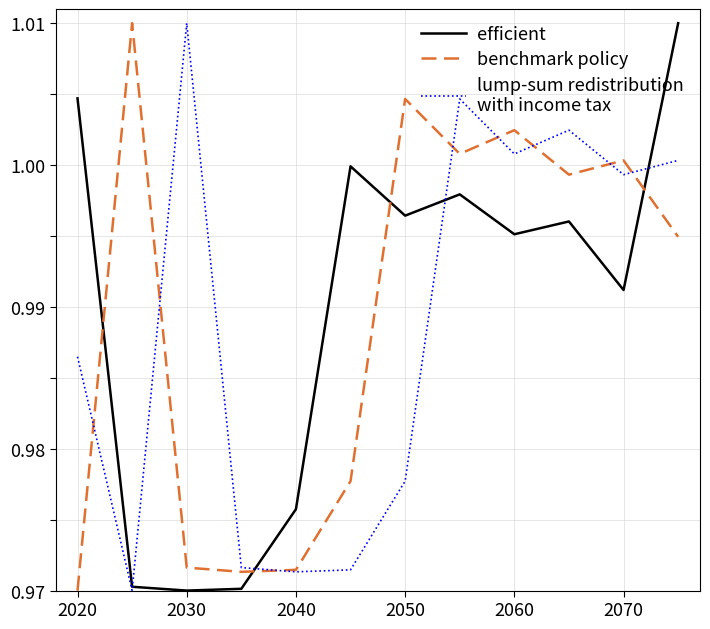

Reading left to right, what are all the values shown in this chart?

efficient: 1.0	1.0	1.0	1.0	1.0	1.0	1.0	1.0	1.0	1.0	1.0	1.0
benchmark policy: 1.0	1.0	1.0	1.0	1.0	1.0	1.0	1.0	1.0	1.0	1.0	1.0
lump-sum redistribution
with income tax: 1.0	1.0	1.0	1.0	1.0	1.0	1.0	1.0	1.0	1.0	1.0	1.0